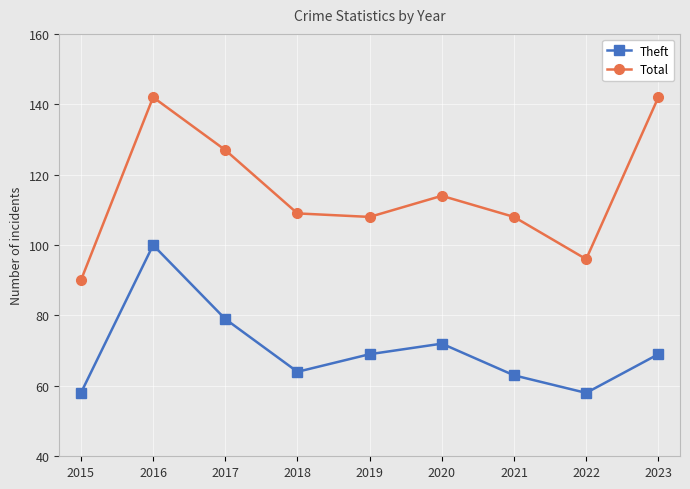

Which series has the widest spread of values?

Total